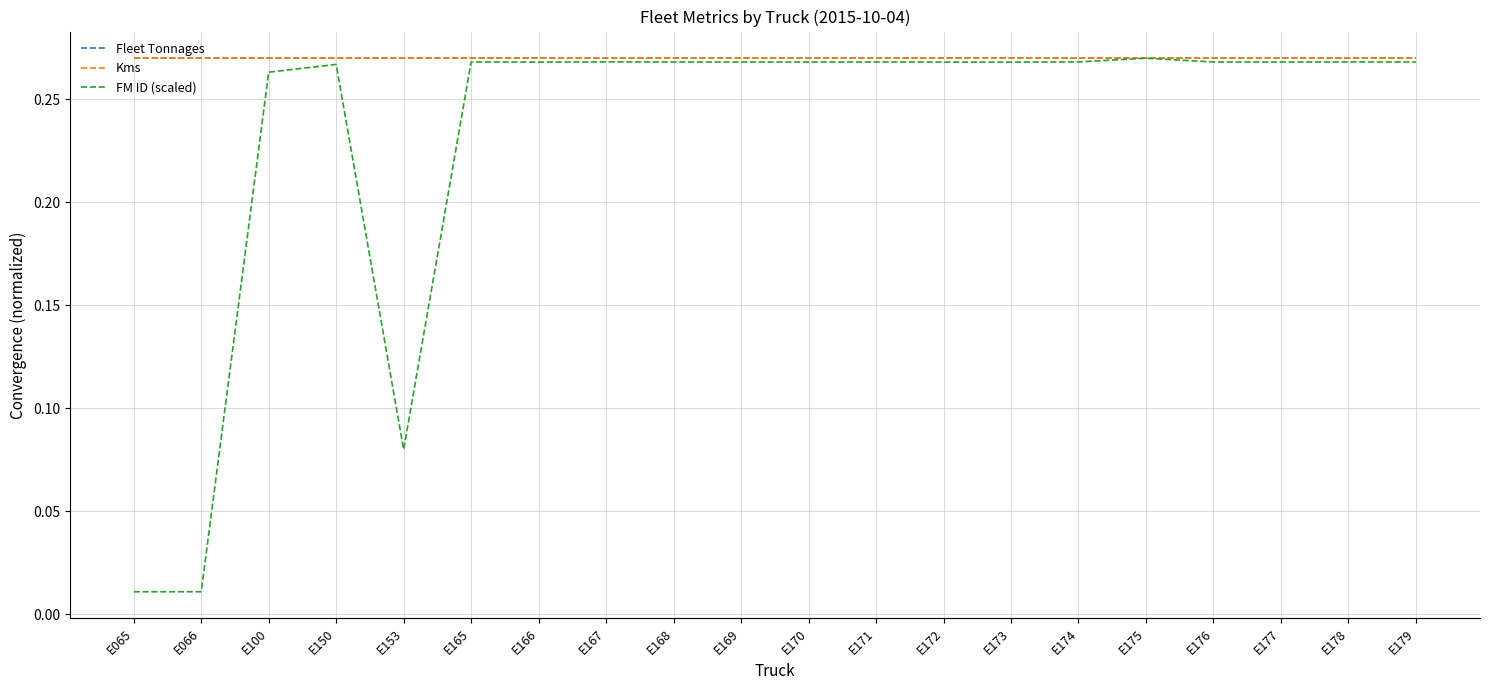

The value of Fleet Tonnages at E100 is 0.1. True or false?

False